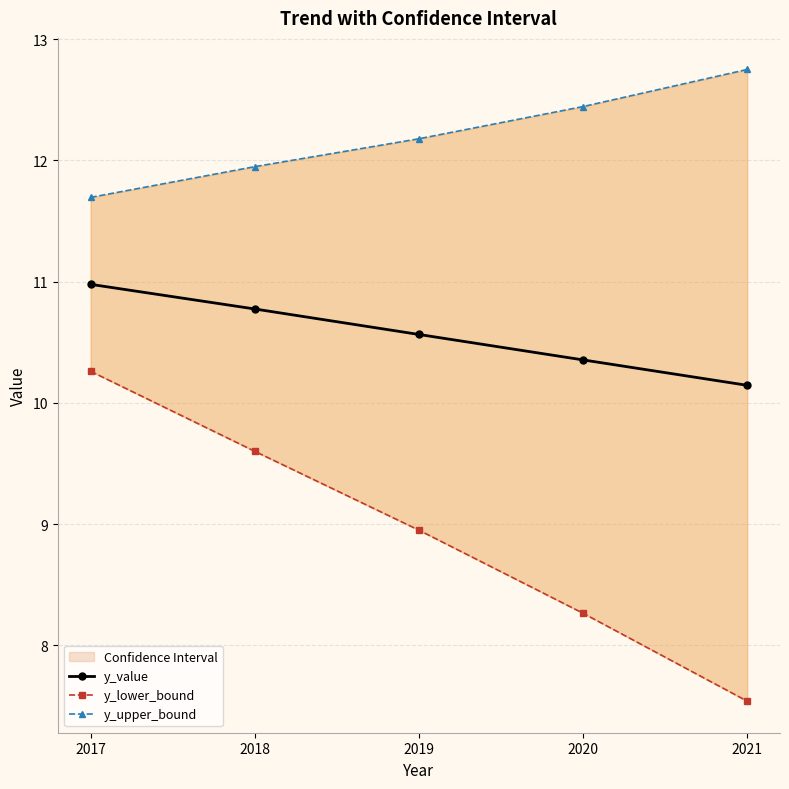

Rank the categories by y_upper_bound value from highest to lowest.

2021, 2020, 2019, 2018, 2017